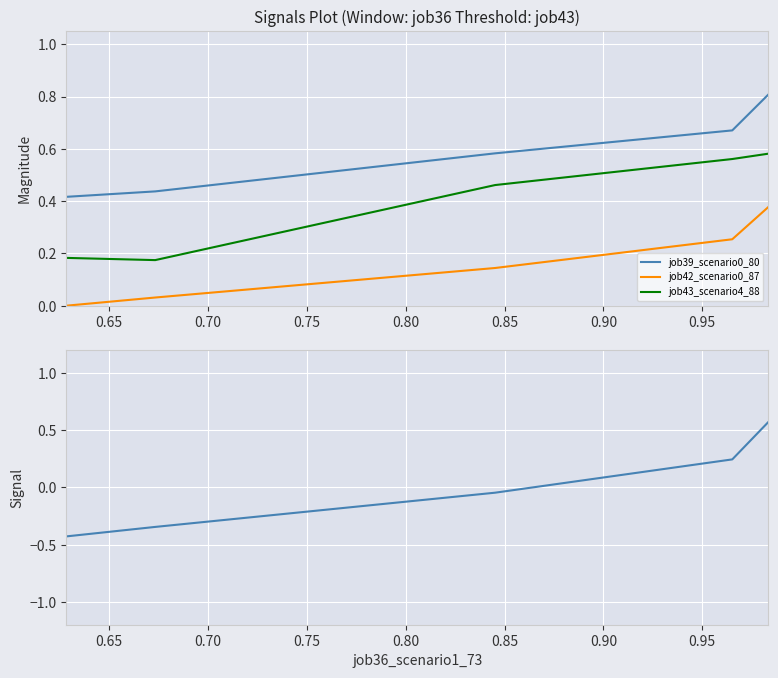

At how many categories does at least one series exceed 0?

5